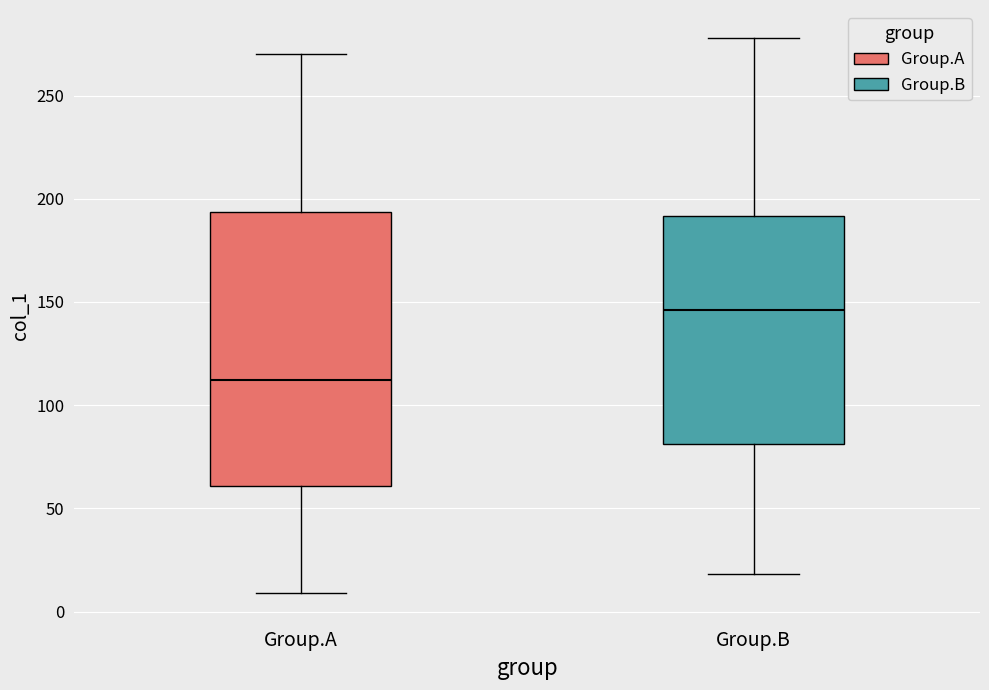

Where does the upper whisker of the box for Group.B end on the y-axis? The values are not printed on the chart, so give them approximately, as read against the axis.

280